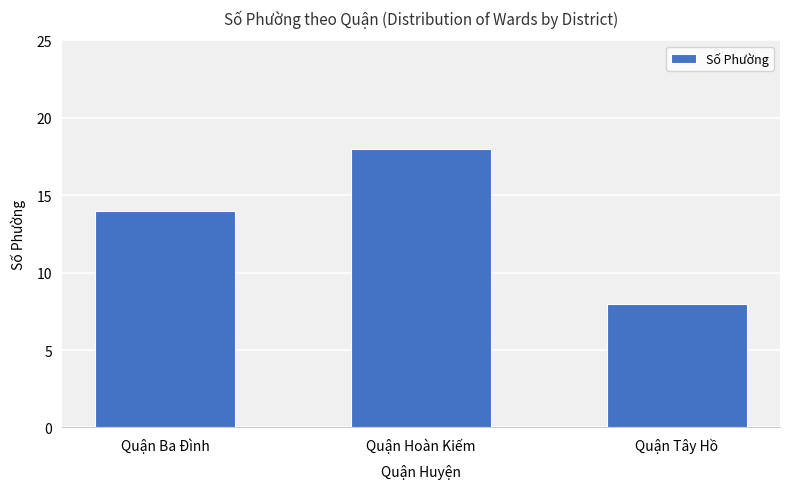

What is the label of the 2nd bar from the left?

Quận Hoàn Kiếm